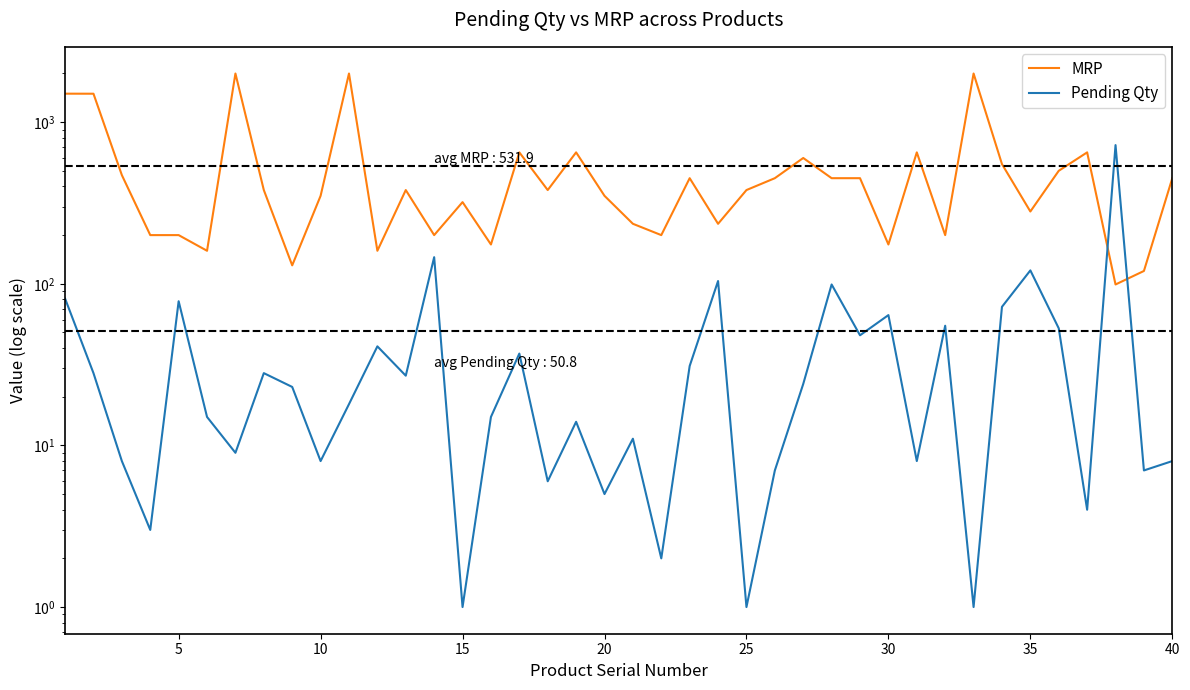

What is the sum of all MRP values?

21275